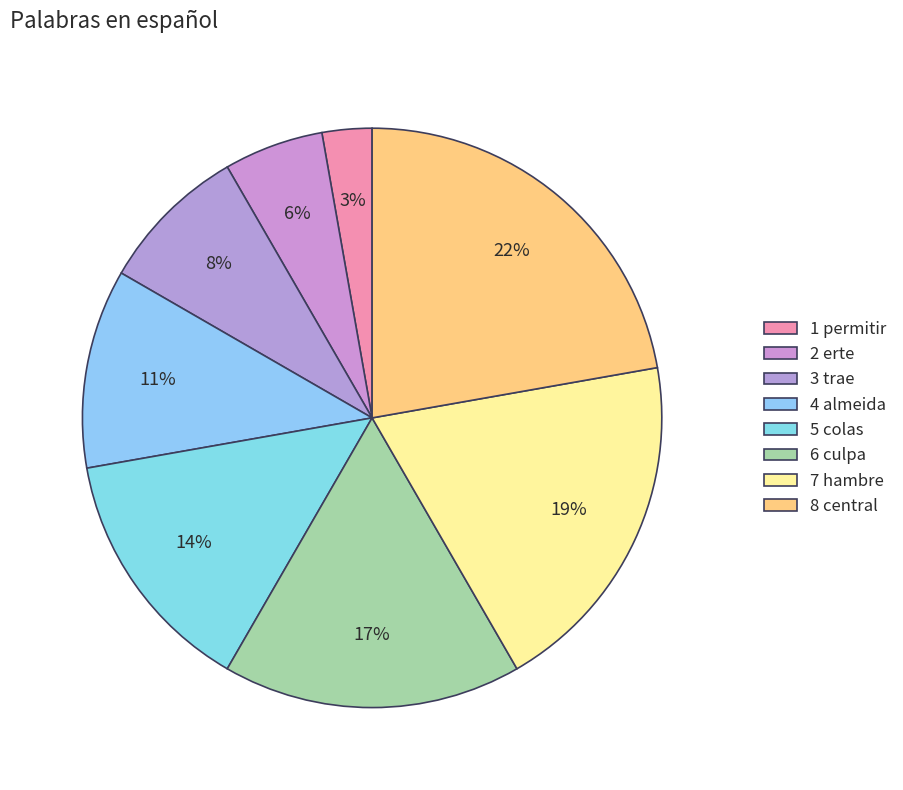

Rank the categories by value from lowest to highest.

permitir, erte, trae, almeida, colas, culpa, hambre, central